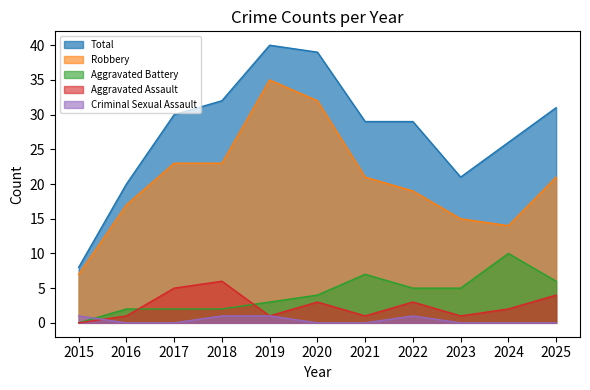

In Robbery, how many points are lower than both neighbors (excluding endpoints)?

1